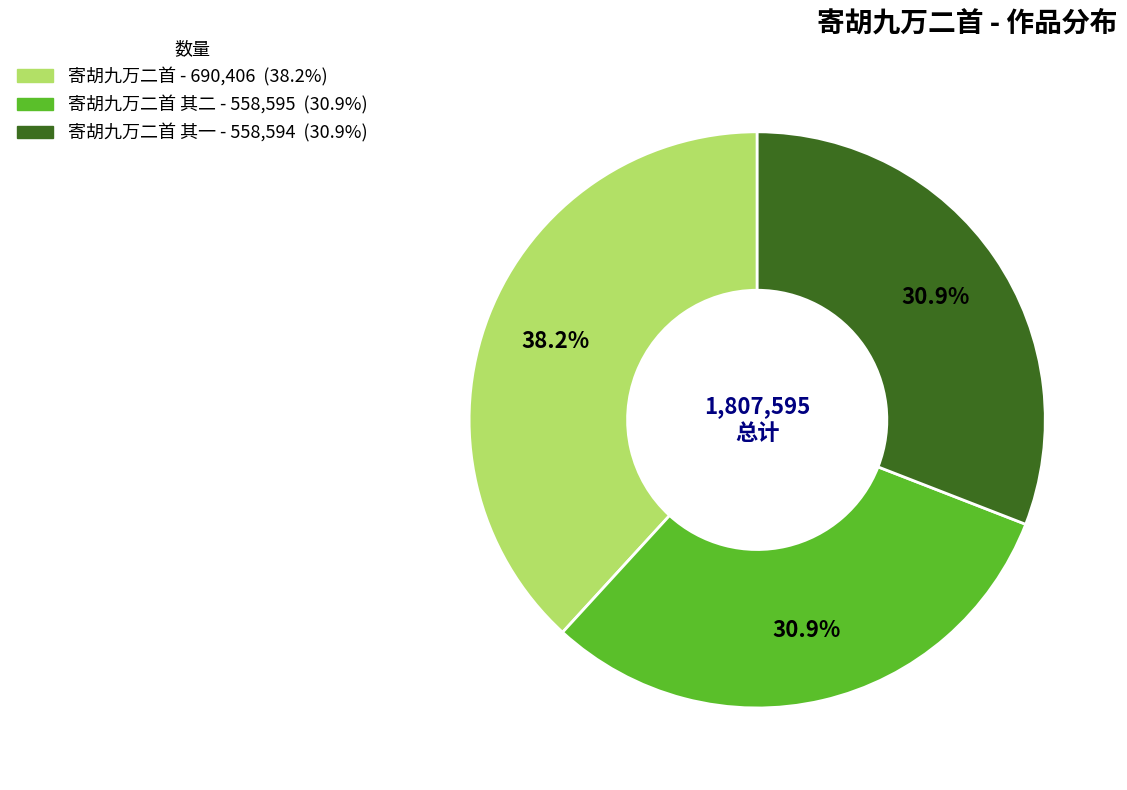

Count the number of slices in the pie.

3